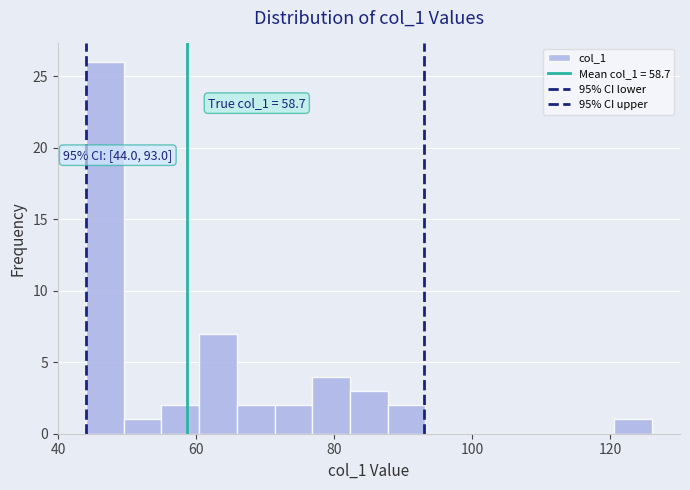

Read against the x-axis, roughly where is the centre of the tallest bar?

46